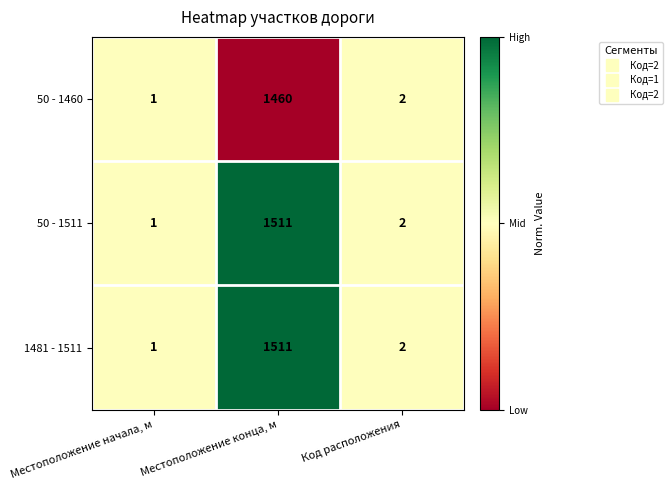

The 50 - 1460 series shows 1460 at Местоположение конца, м. True or false?

True